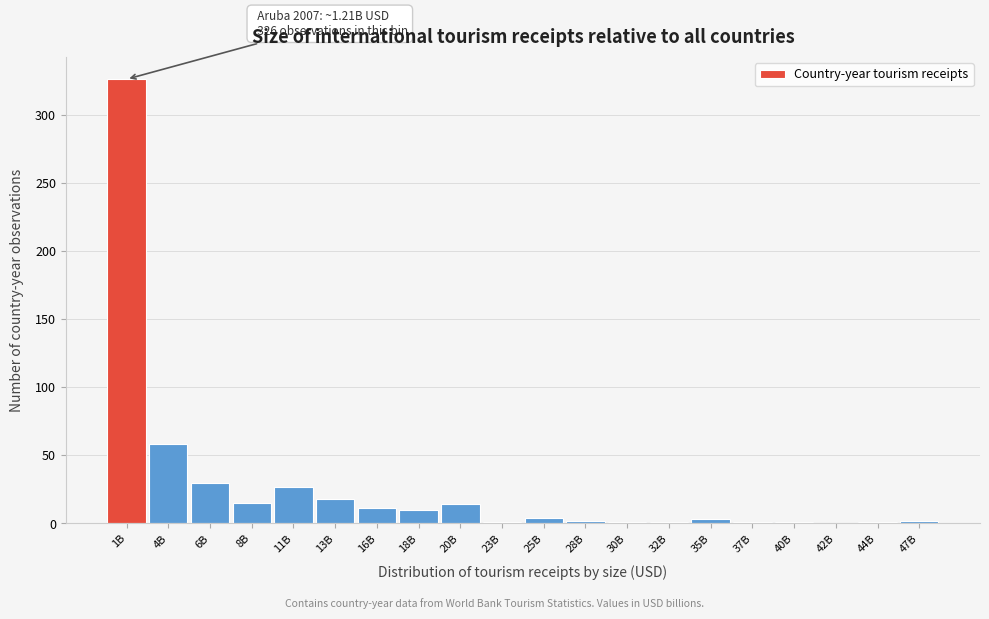

Which label corresponds to the largest value in the chart?

1B